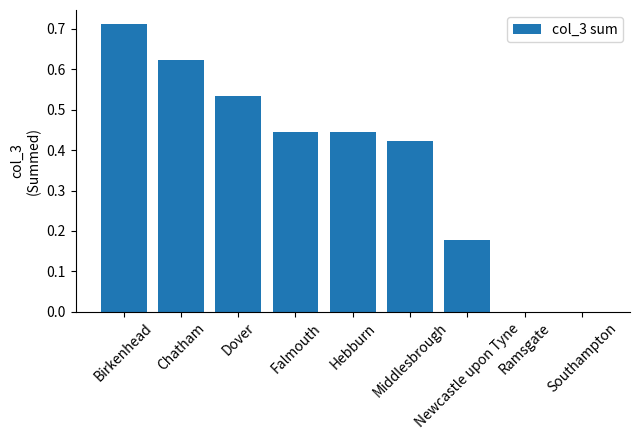

What is the sum of all values?

3.4